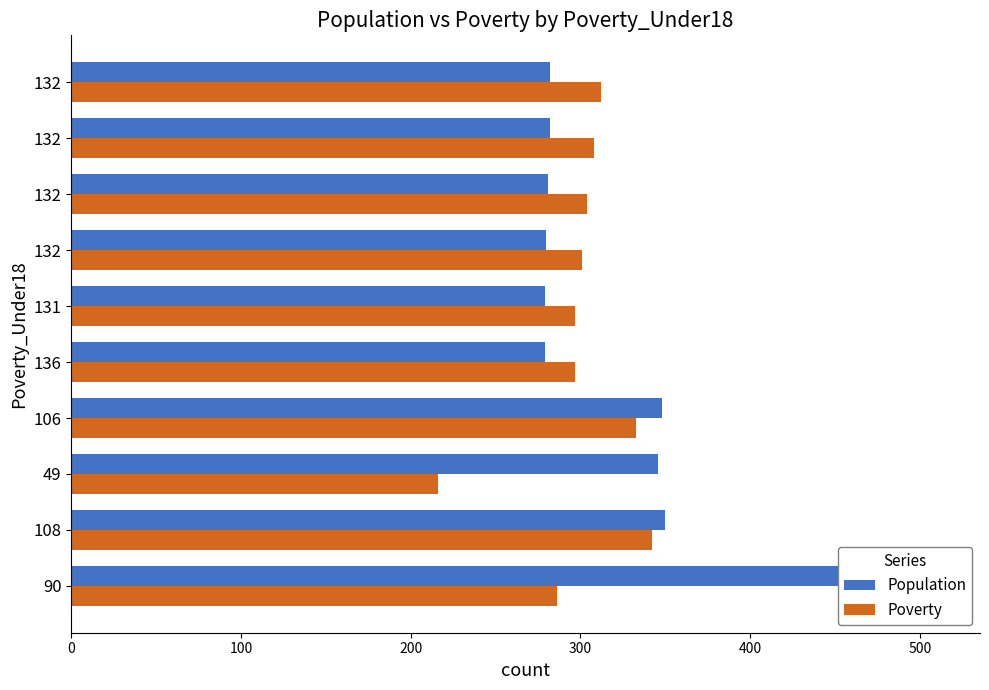

Reading left to right, what are all the values shown in this chart?

Population: 510	350	346	348	279	279	280	281	282	282
Poverty: 286	342	216	333	297	297	301	304	308	312